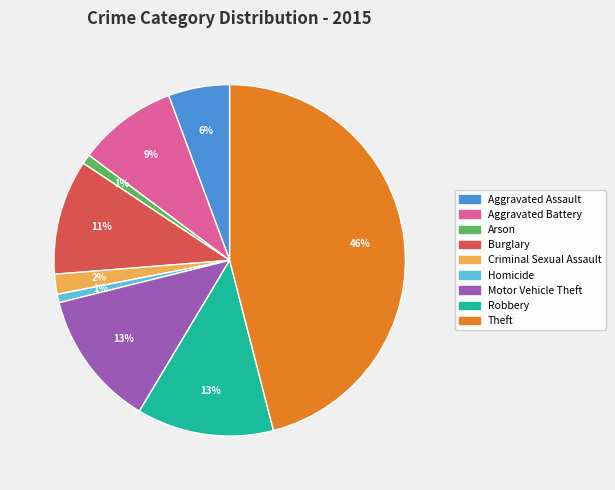

To the nearest percent, what is the combined percentage of Motor Vehicle Theft and Aggravated Battery?

22%